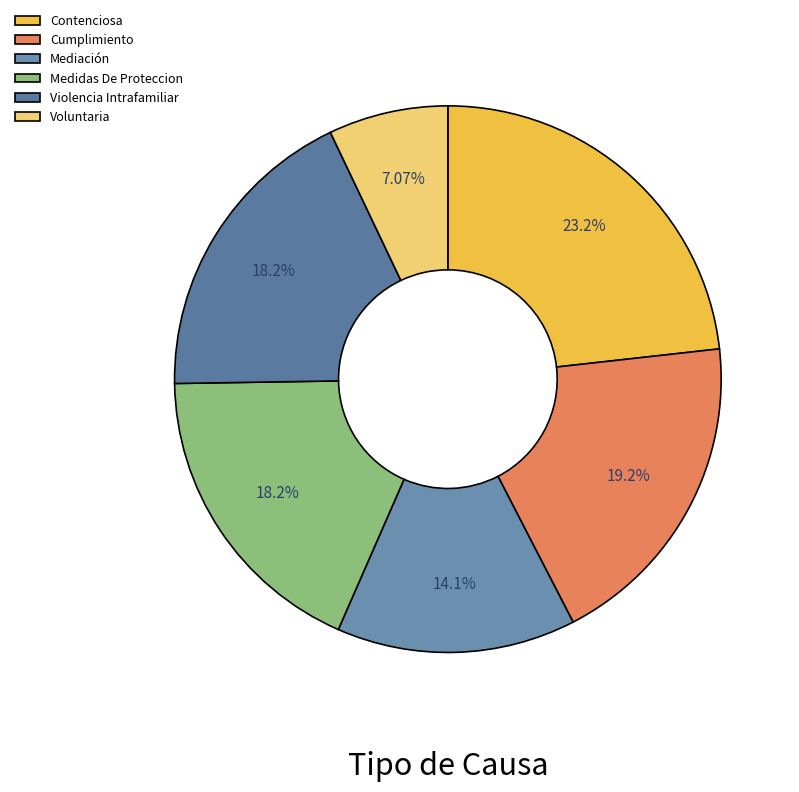

How many segments does this pie chart have?

6